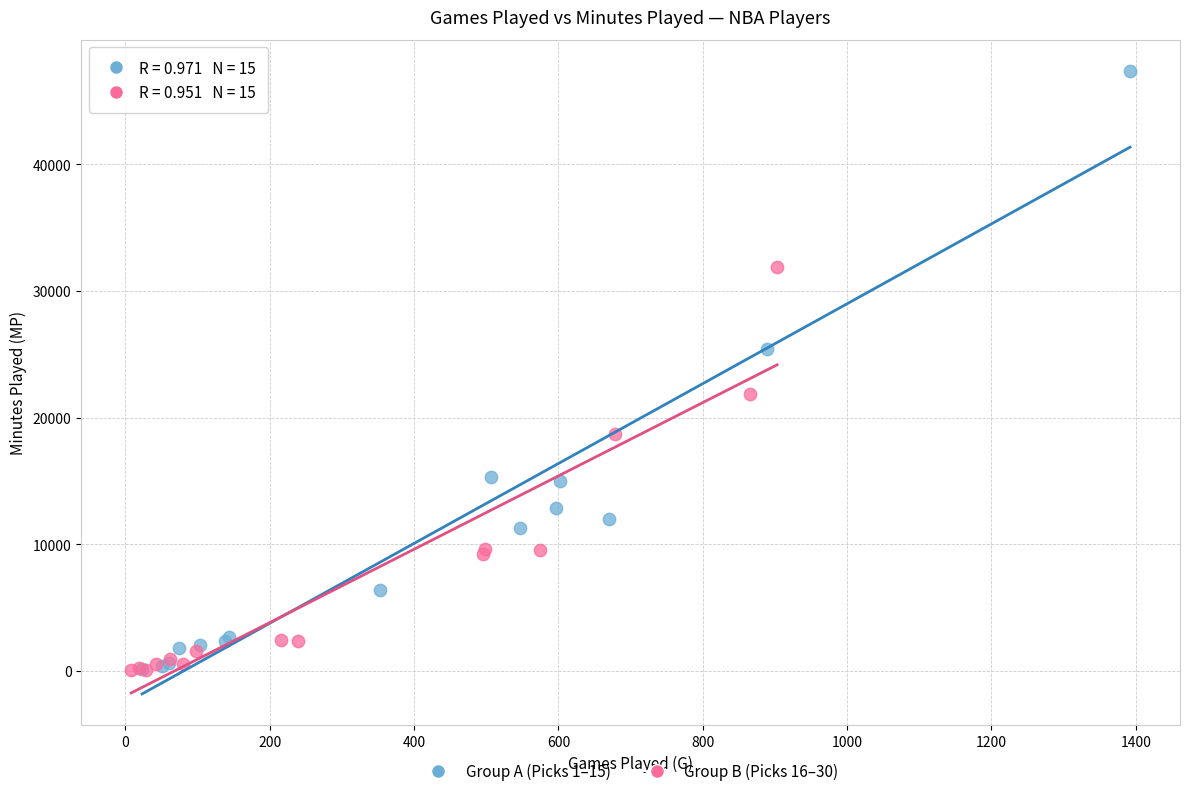

Which series reaches the maximum Y coordinate?

Group A (Picks 1–15)